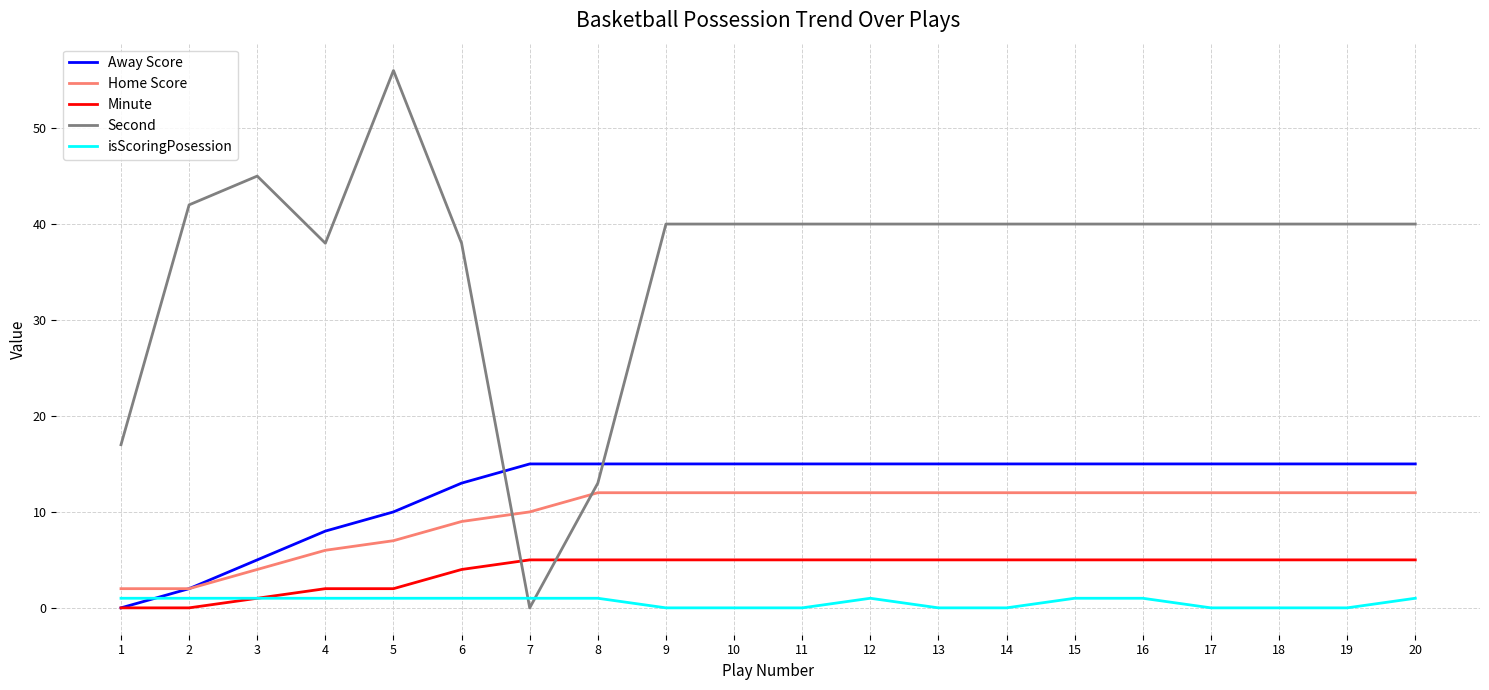

Does the chart have visible grid lines?

Yes